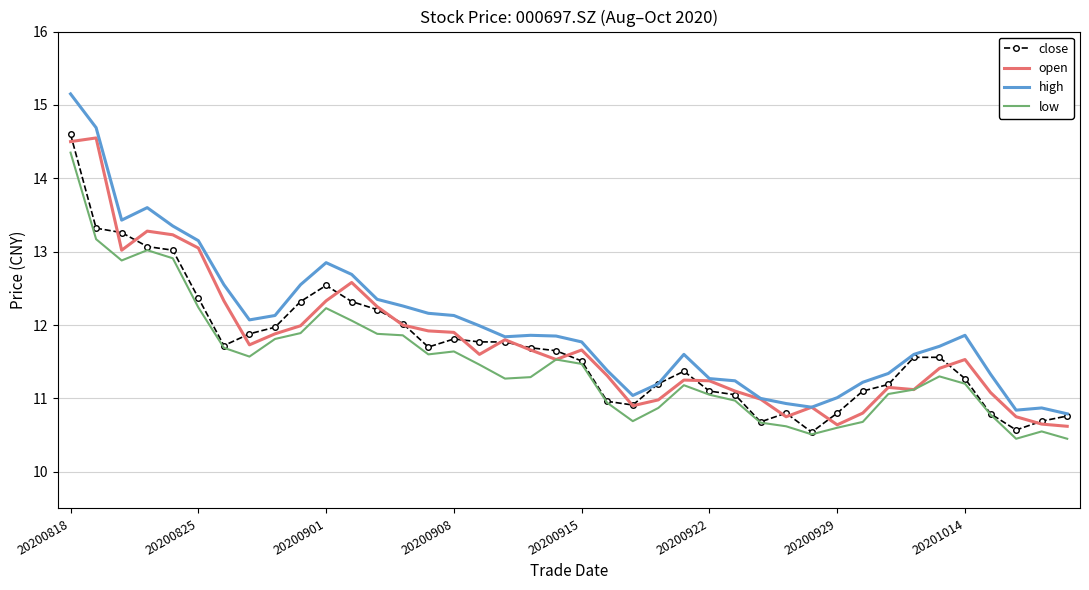

Which series has the largest range (max minus min)?

high